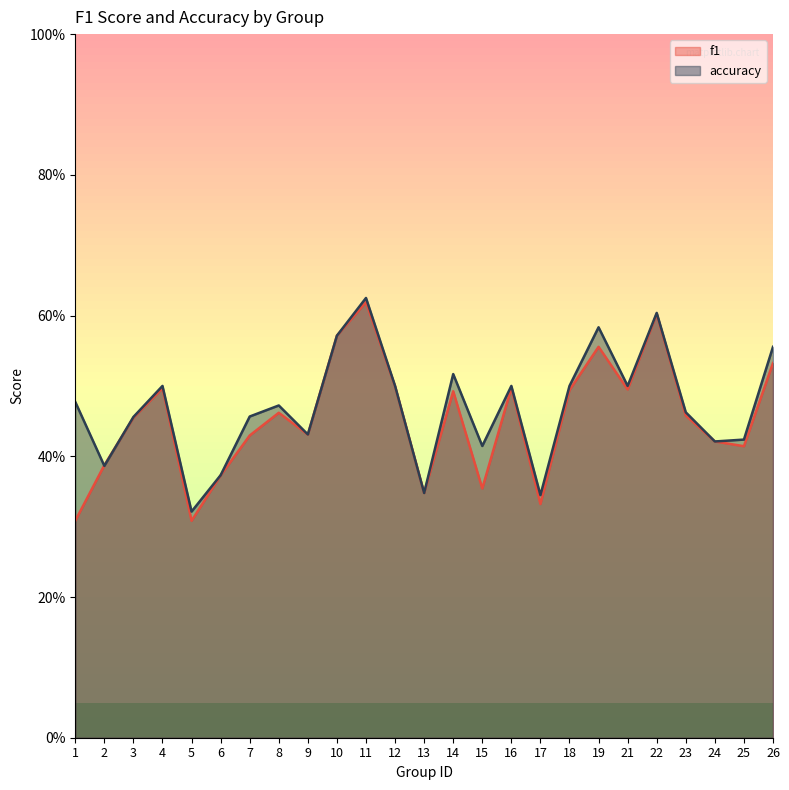

What is the sum of the f1 values at 26 and 15?

0.9